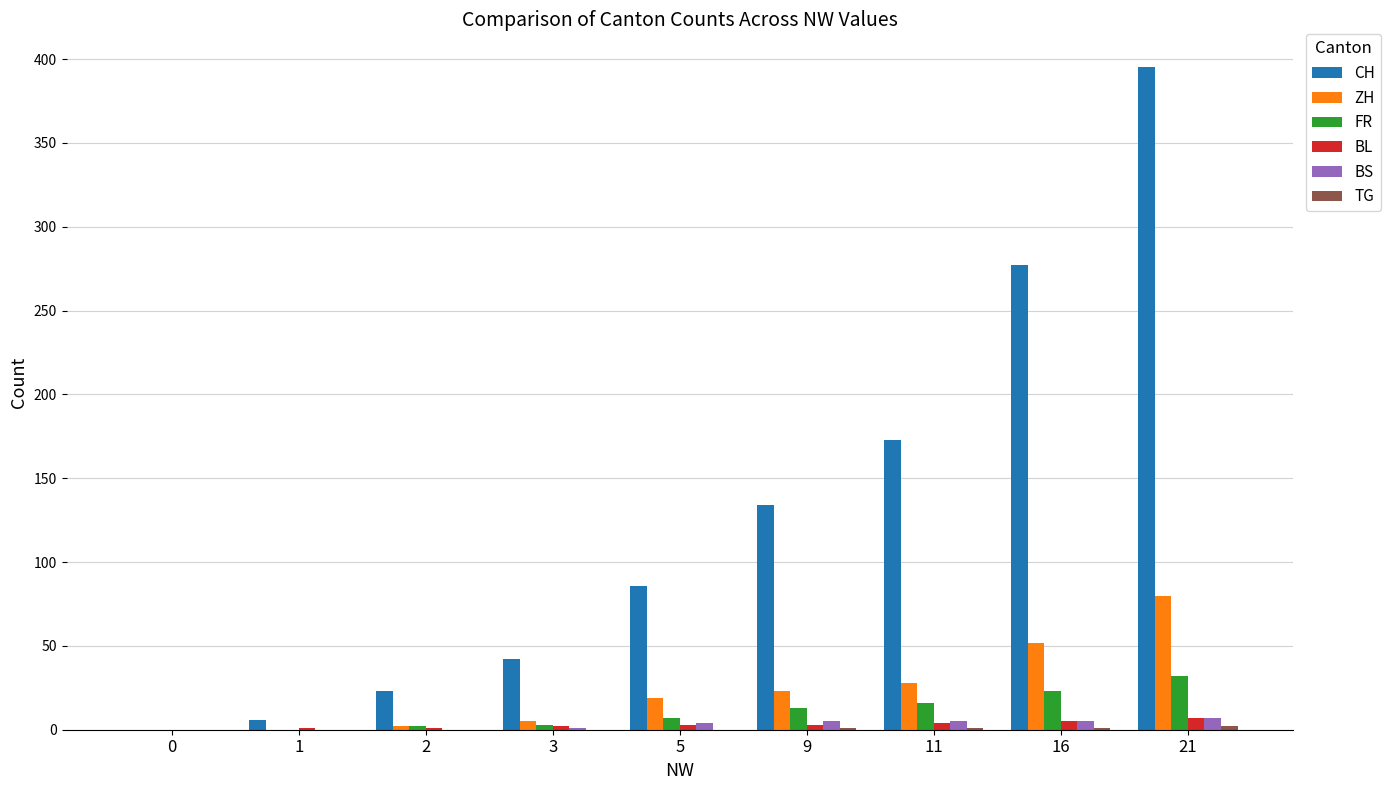

Is it true that CH equals 173 at 11?

True